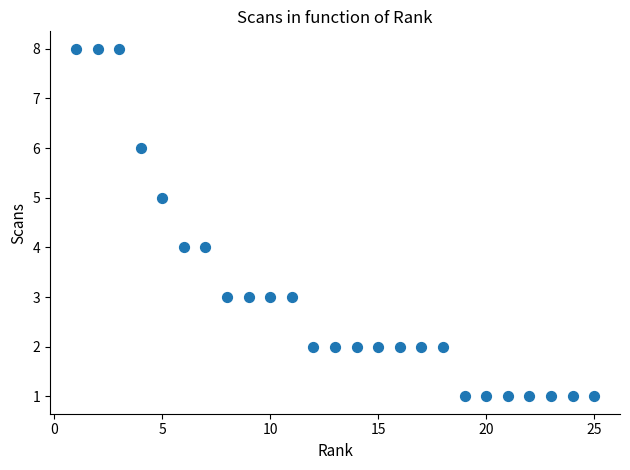

What is the range of X values (max minus min)?

24